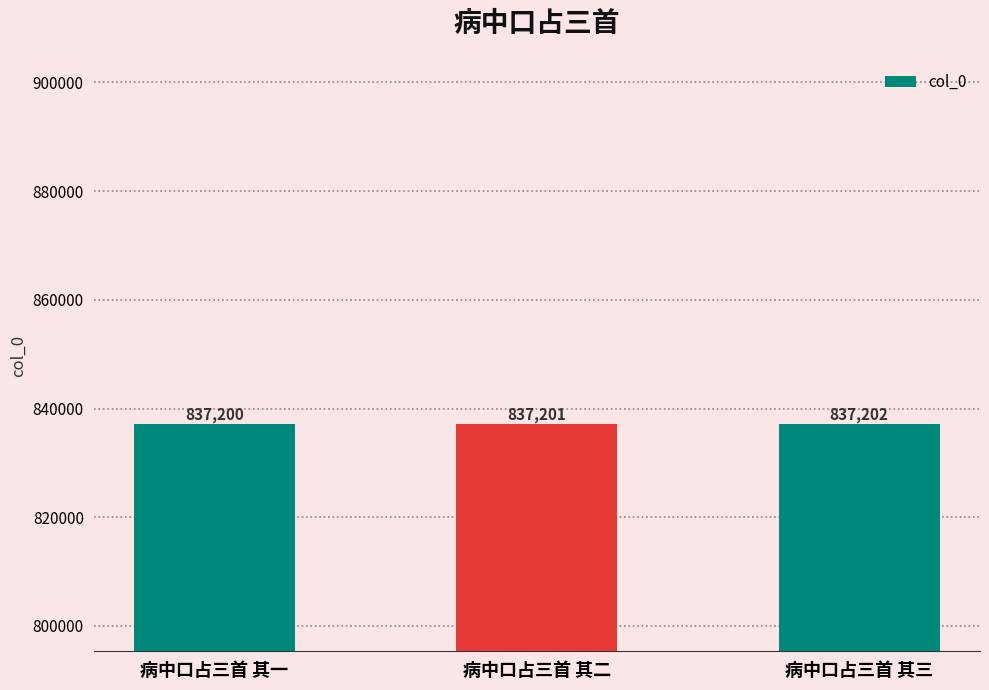

What is the difference between the values at 病中口占三首 其三 and 病中口占三首 其二?

1